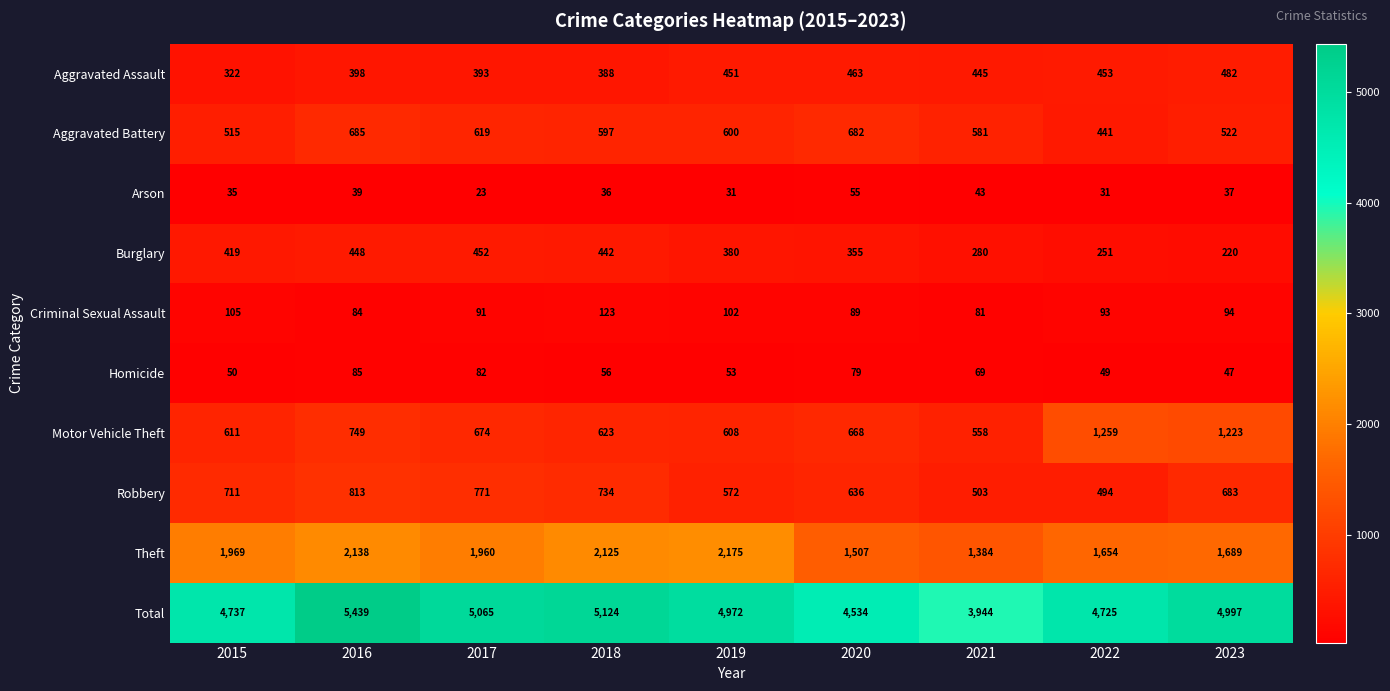

At which label is Total closest to 4691?

2022